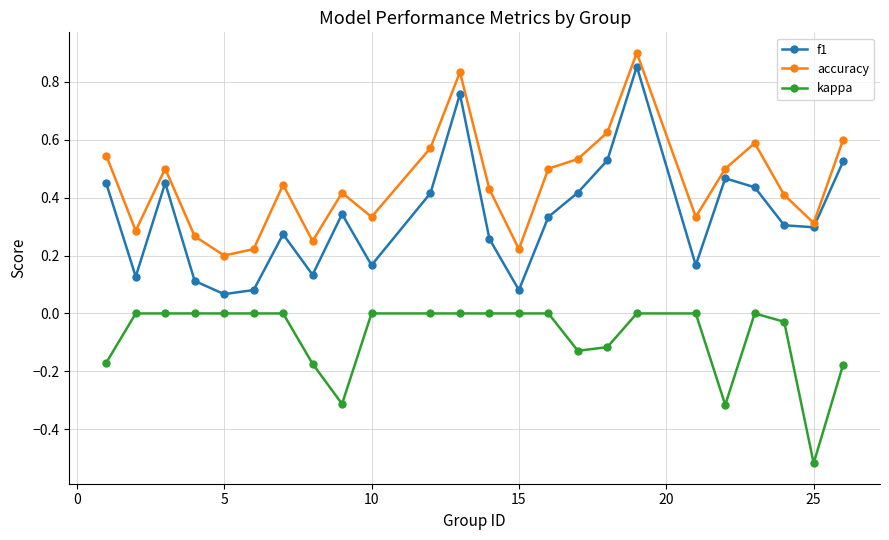

True or false: kappa and accuracy cross at least once.

False